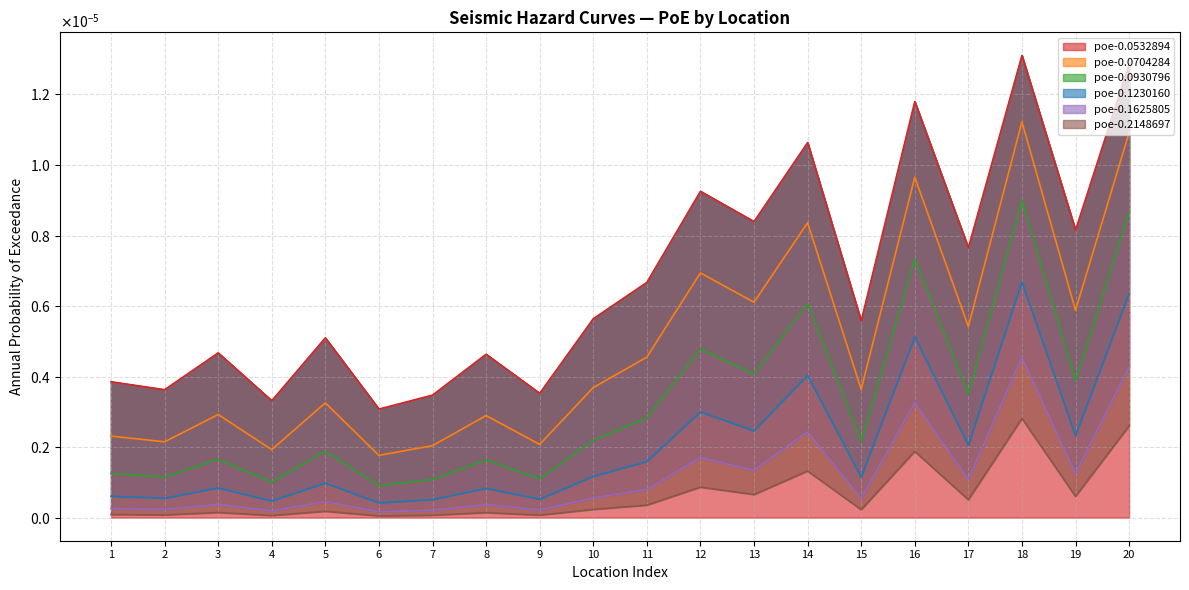

Which series has the largest range (max minus min)?

poe-0.0532894